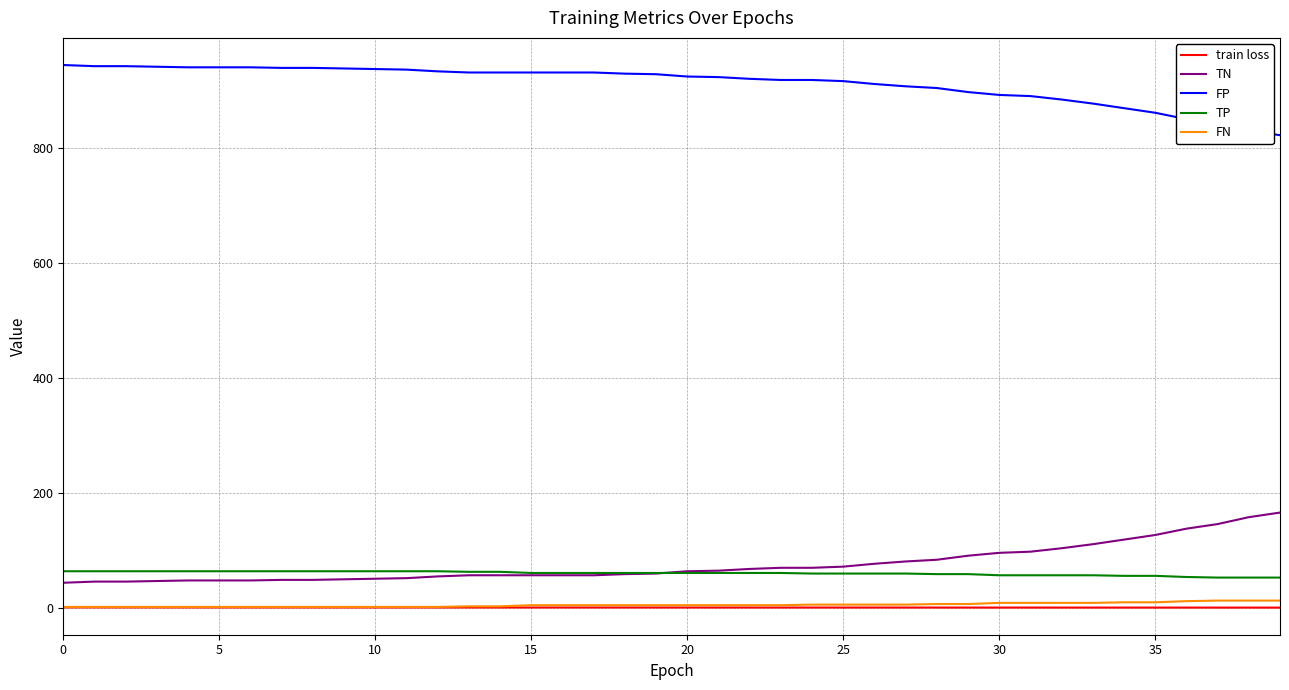

True or false: FP and TN intersect in this chart.

False